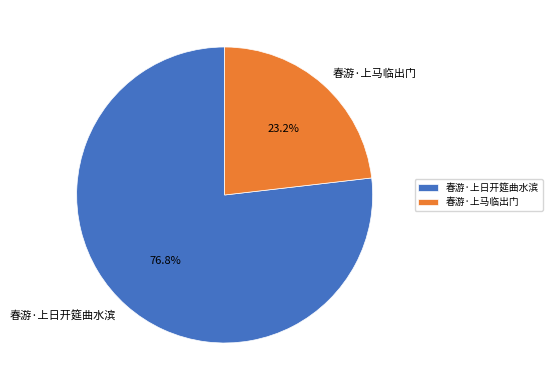

Between 春游·上马临出门 and 春游·上日开筵曲水滨, which is larger?

春游·上日开筵曲水滨